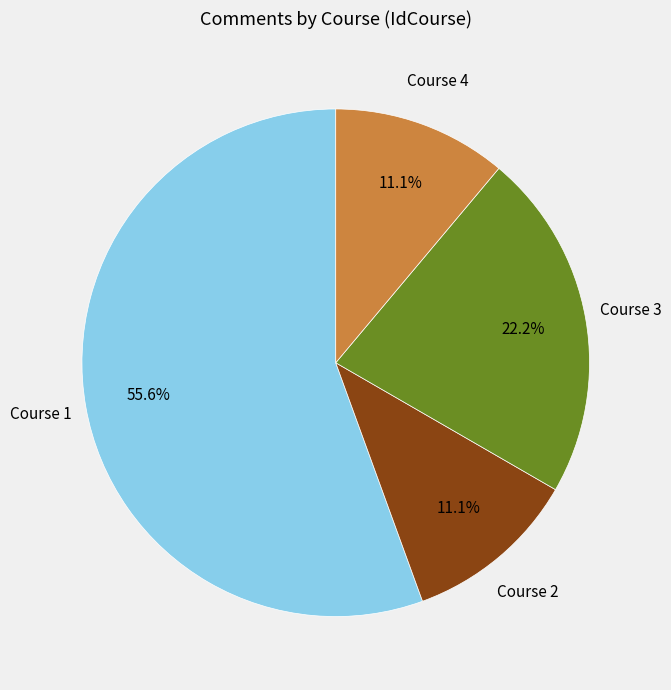

Does any single category account for the majority?

Yes